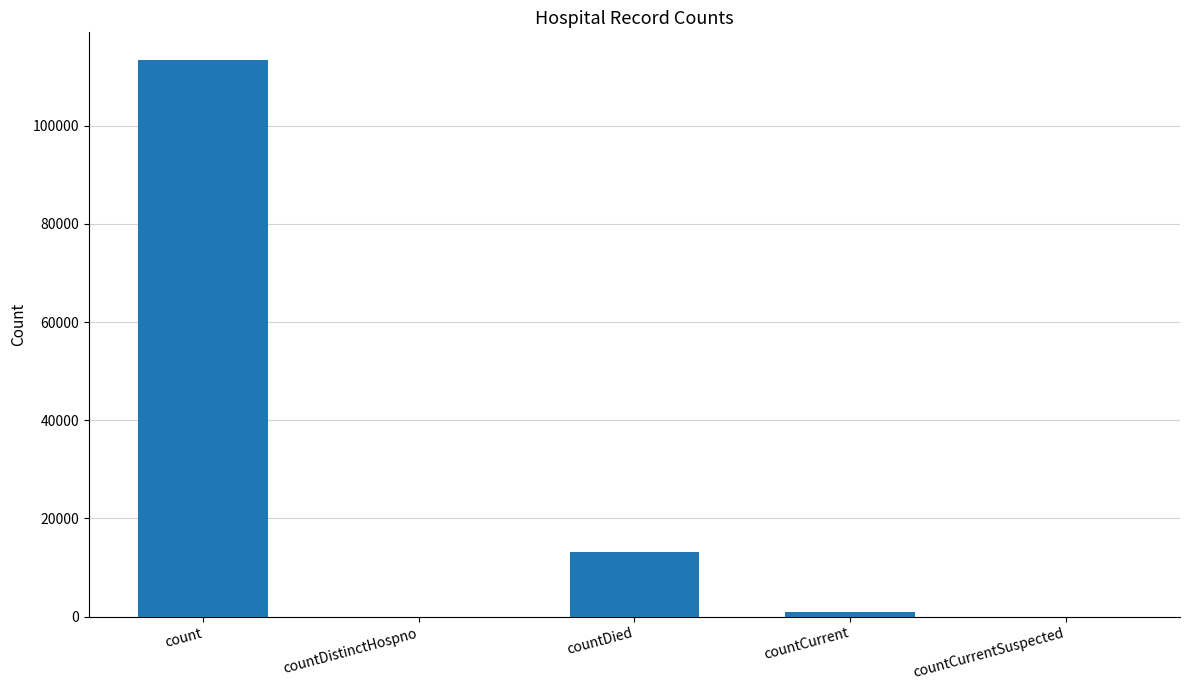

Between countDistinctHospno and countDied, which is larger?

countDied